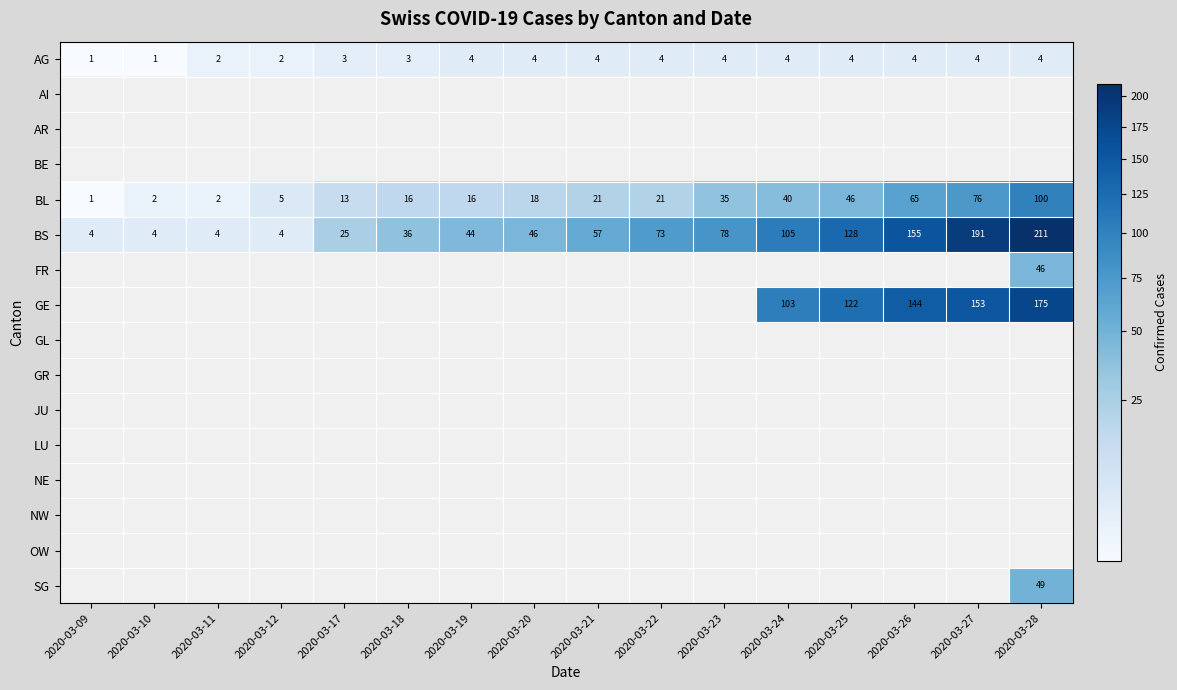

What is the sum of the BS values at 2020-03-09 and 2020-03-23?

82